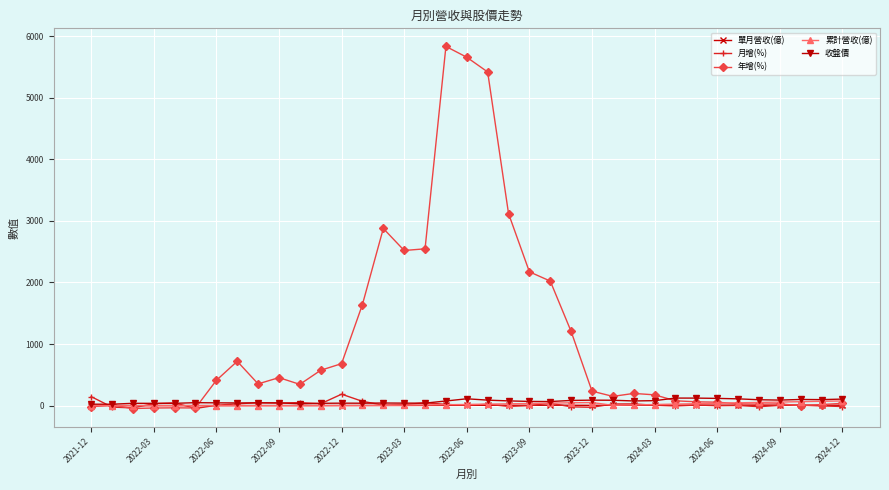

How many lines are shown in the chart?

5